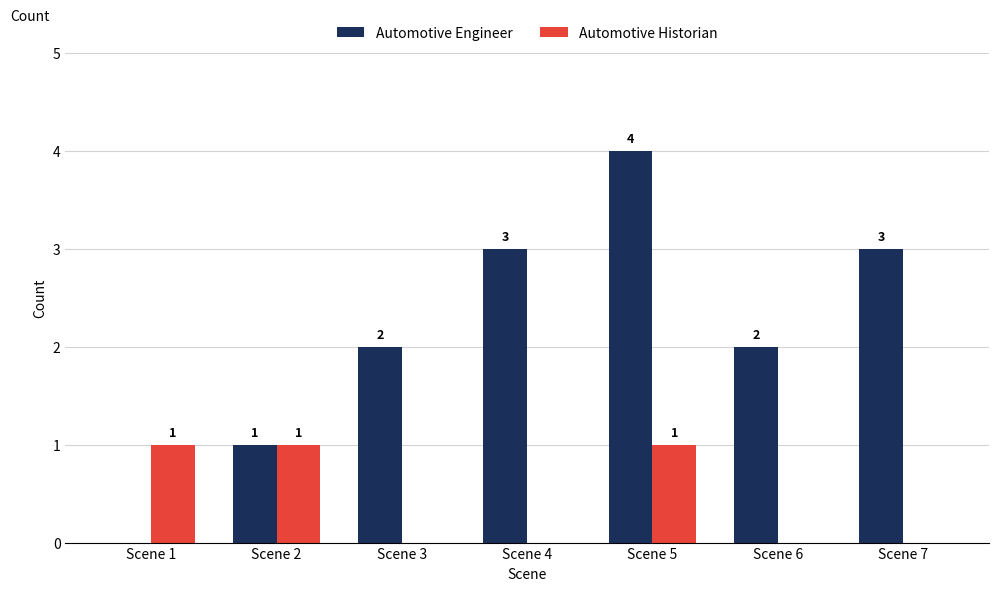

At which category is the sum across all series the highest?

Scene 5